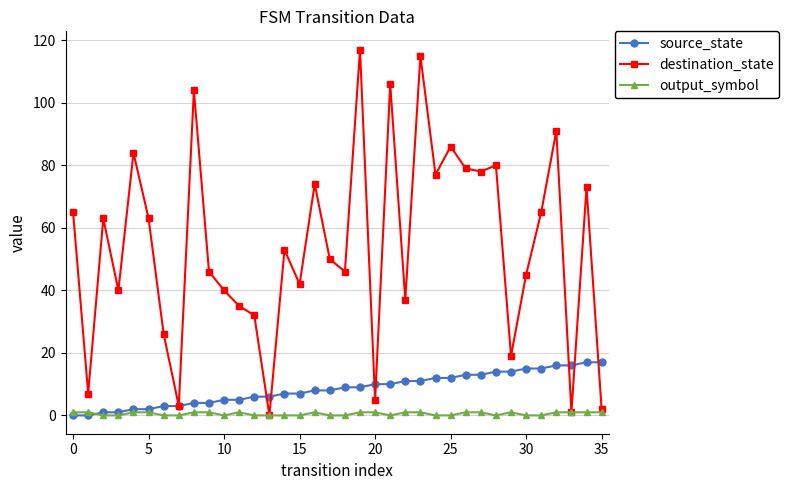

Which series has the largest range (max minus min)?

destination_state